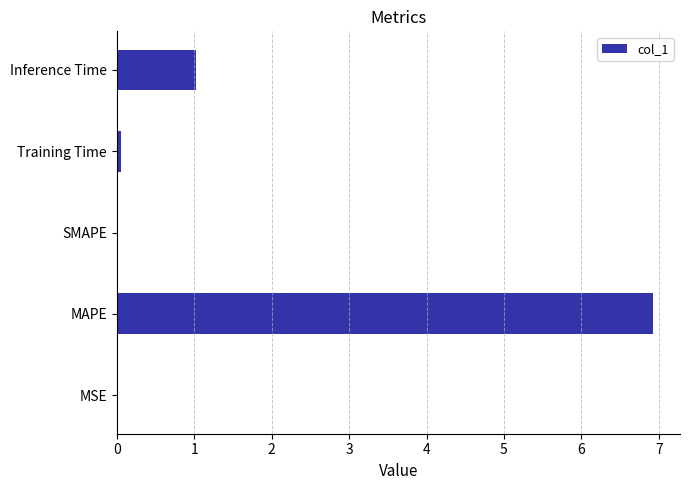

True or false: the data shows 0.0 at SMAPE.

True